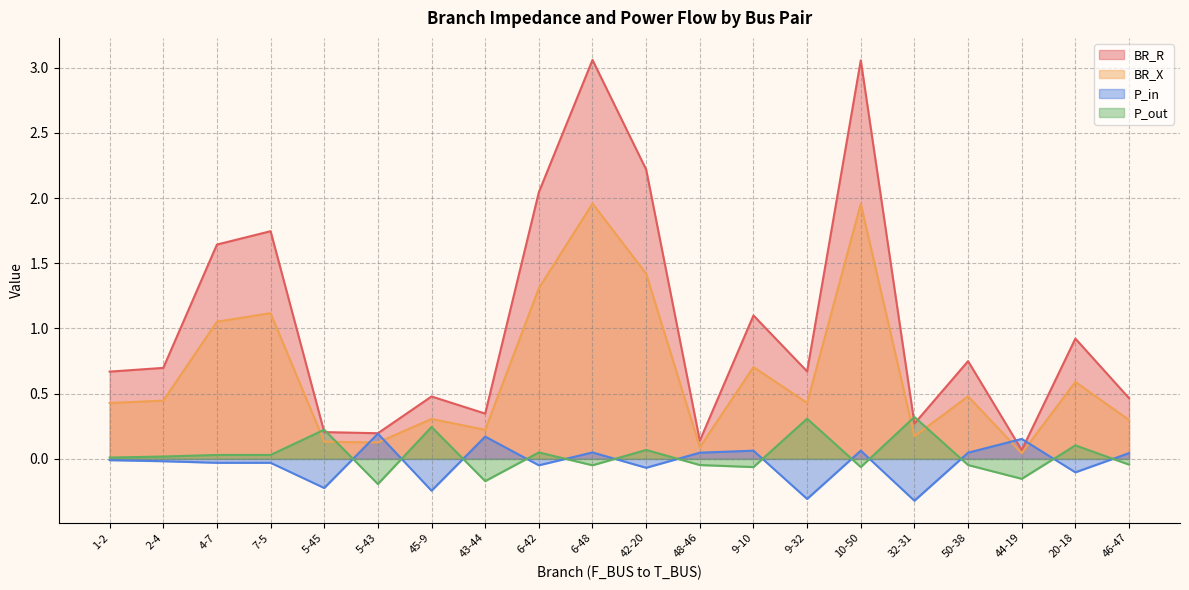

How many times do P_out and BR_R cross each other?

4